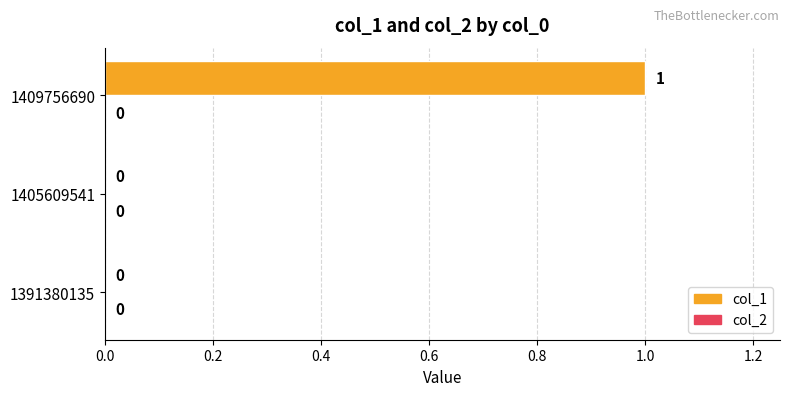

Is it true that the value at 1405609541 is 0?

True